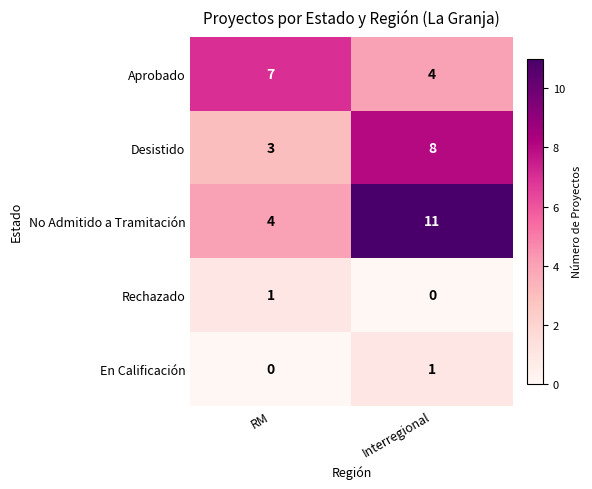

What is the lowest value of the No Admitido a Tramitación series?

4